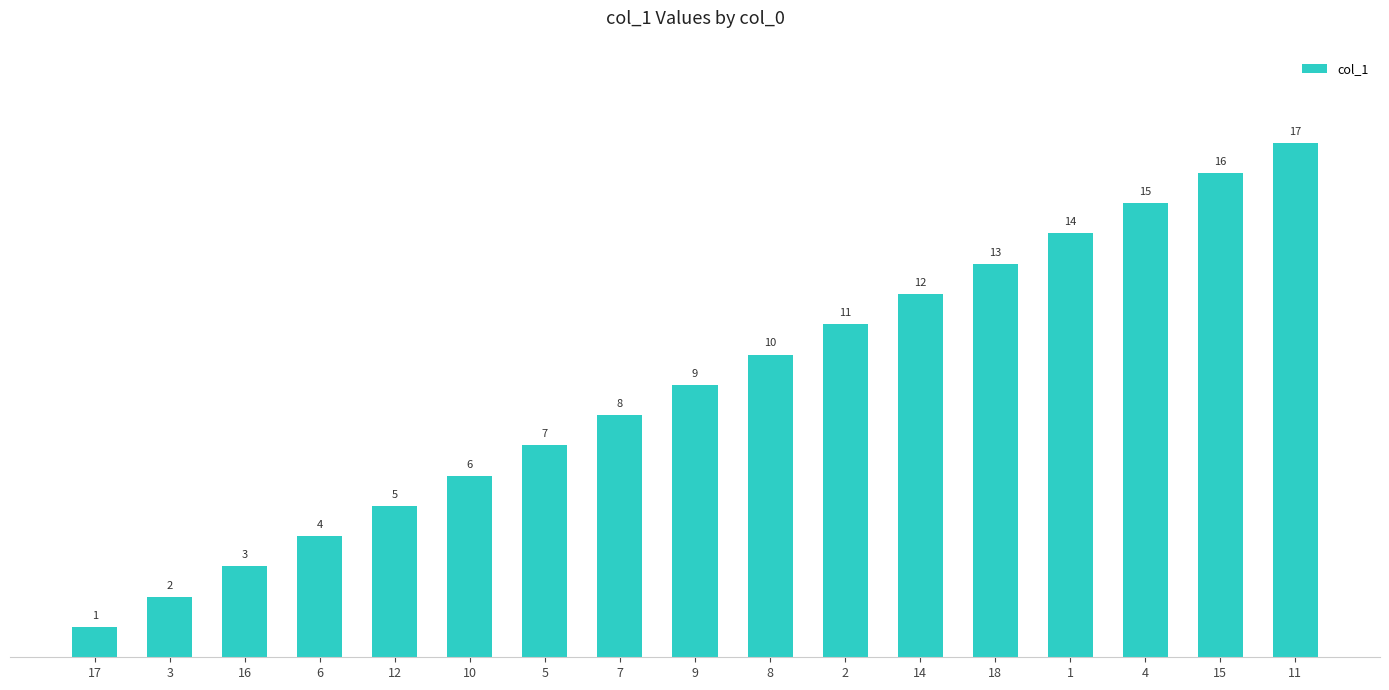

What is the sum of all values?

153